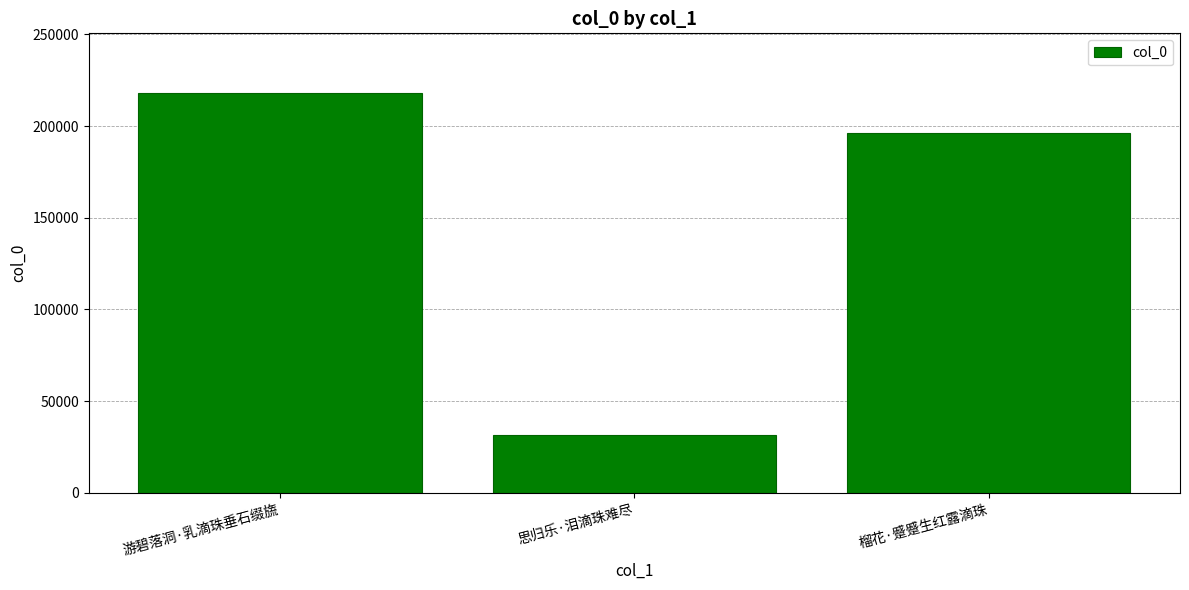

How many values are below 196203?

1